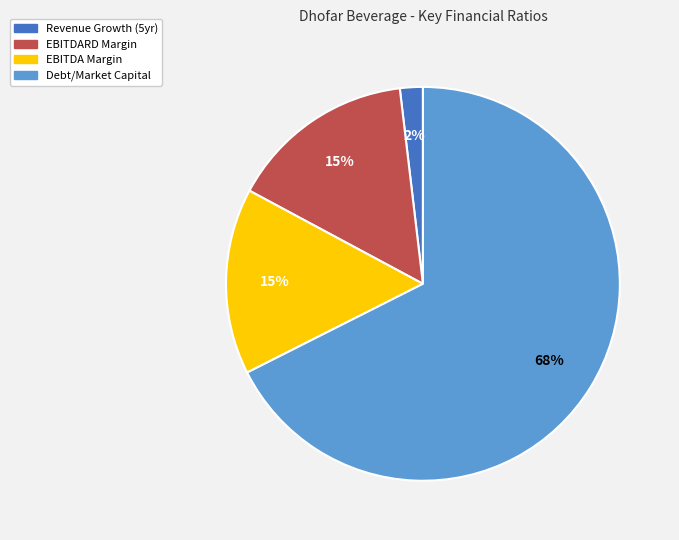

The Revenue Growth (5yr) slice represents 2% of the pie. True or false?

True